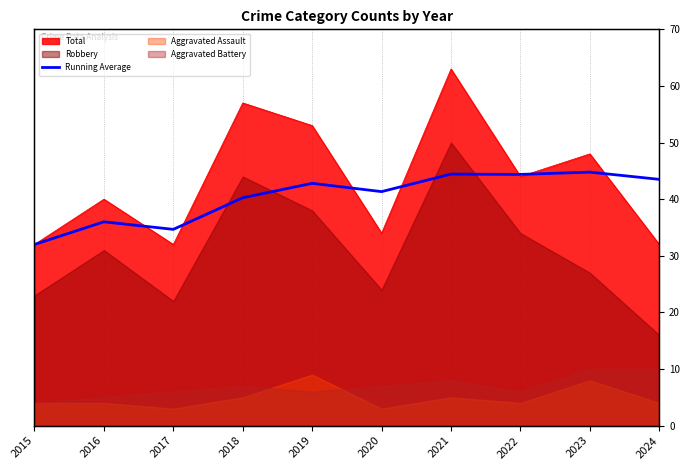

How many values are below 42?

5